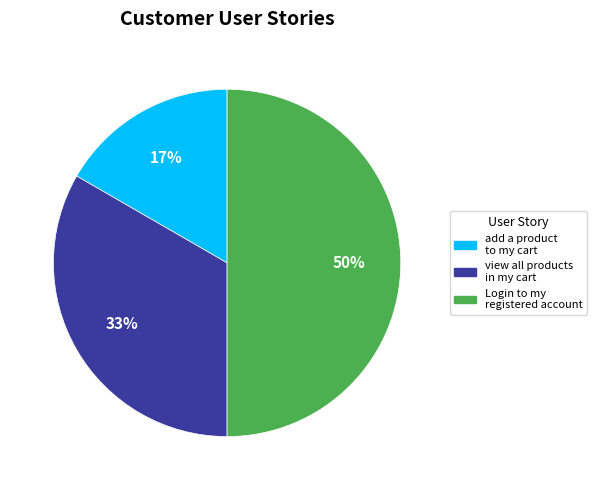

Do Login to my registered account and add a product to my cart together represent more than half of the pie?

Yes